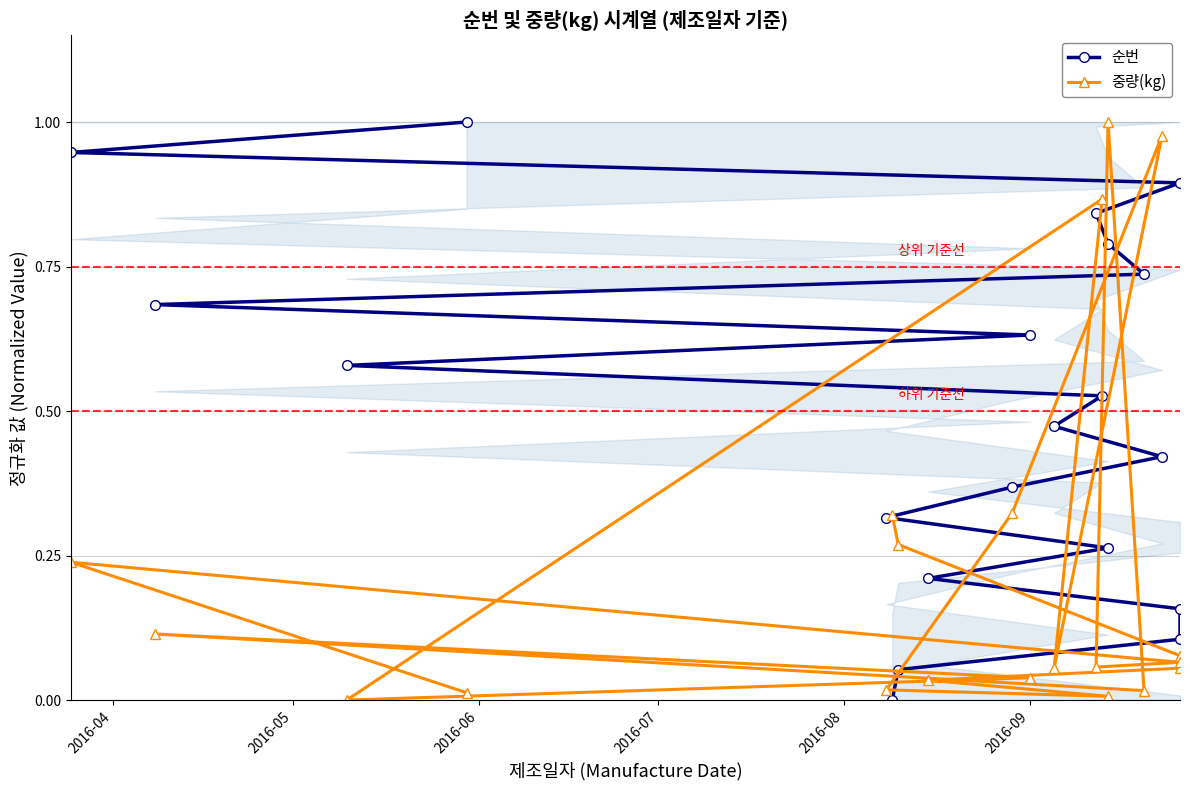

How many lines are shown in the chart?

2